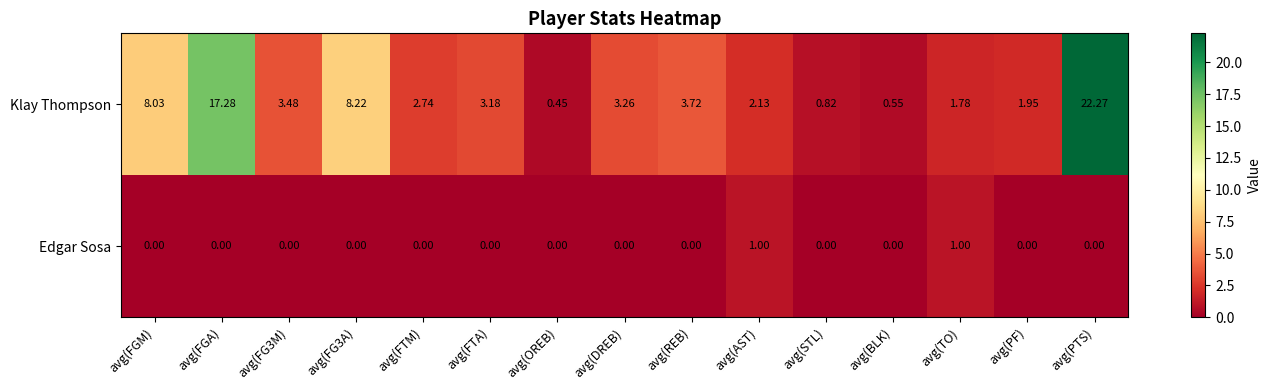

Which series has the widest spread of values?

Klay Thompson